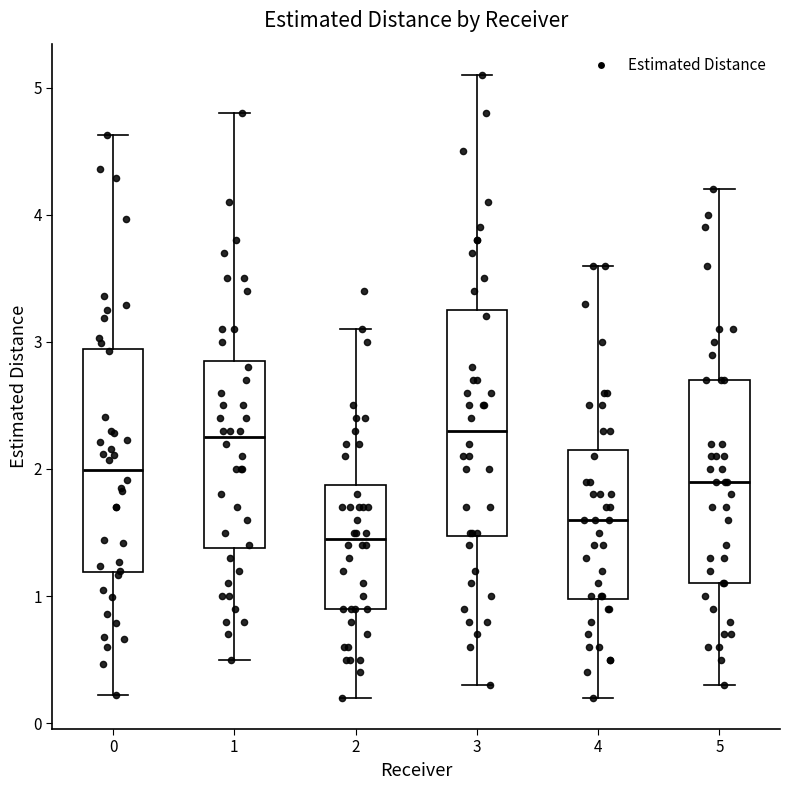

Which box has the lowest median line?

2